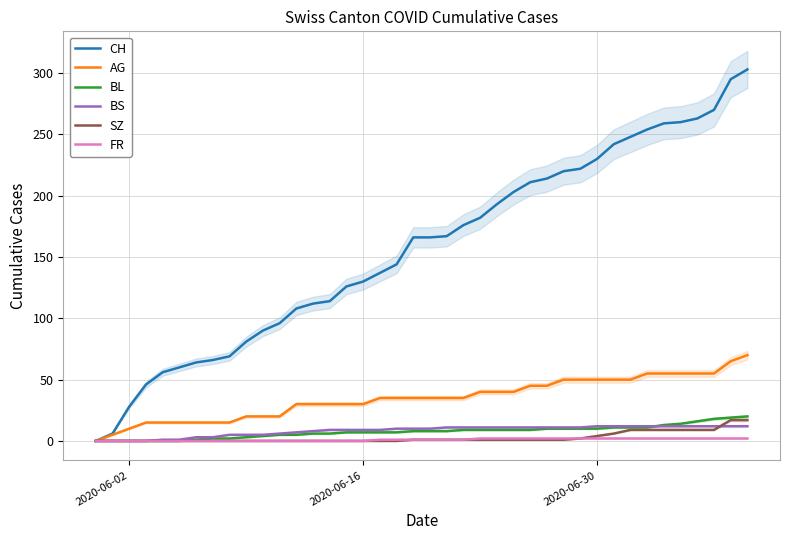

The FR series shows 1 at 38. True or false?

False